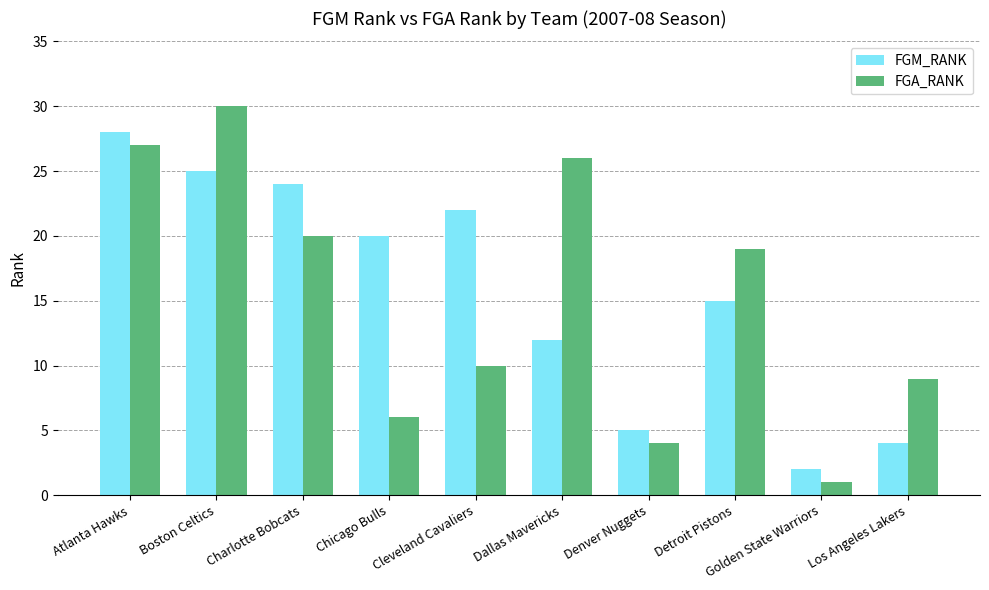

Is the value of FGM_RANK at Detroit Pistons greater than the value of FGA_RANK at Golden State Warriors?

Yes